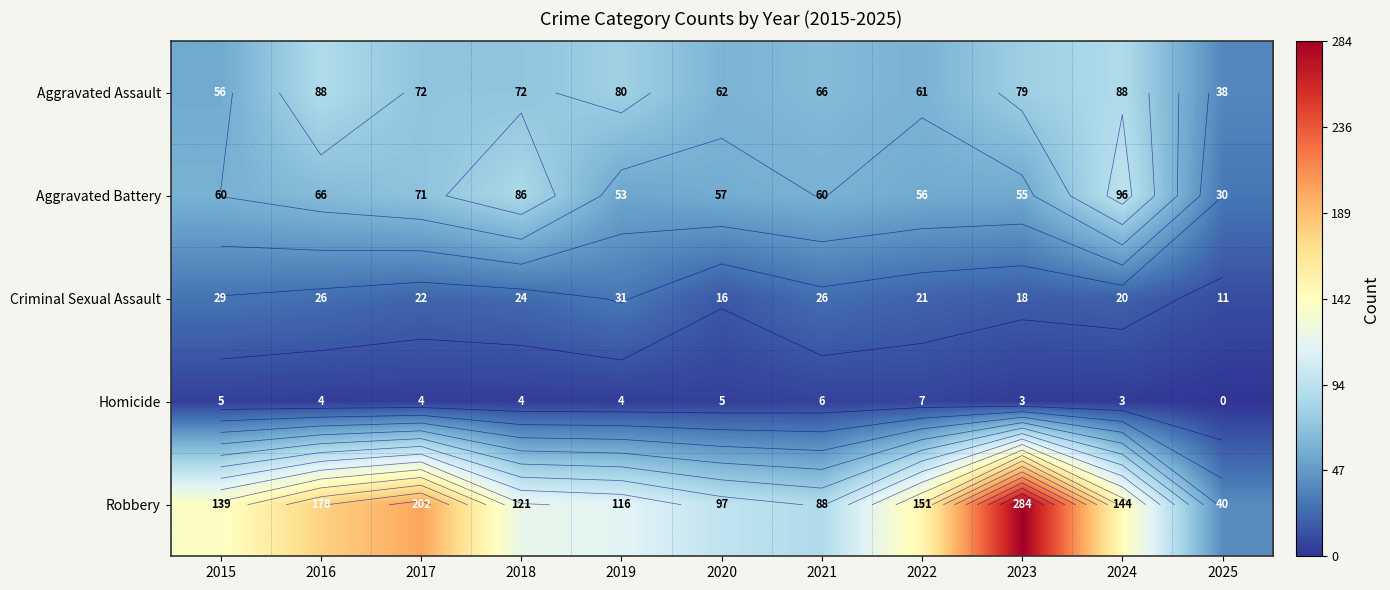

What is the sum of all Aggravated Assault values?

762